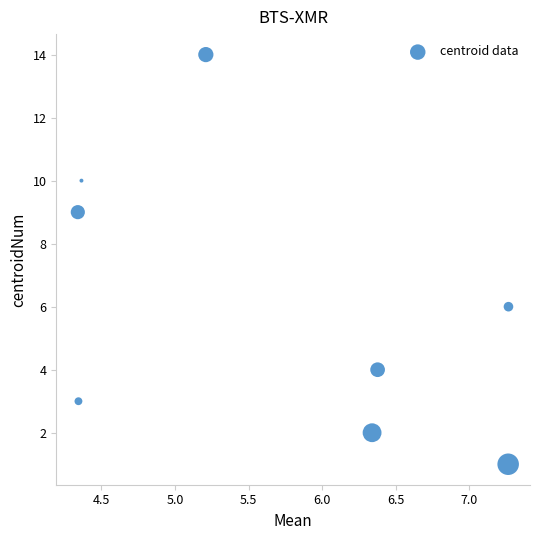

What is the range of Y values (max minus min)?

13